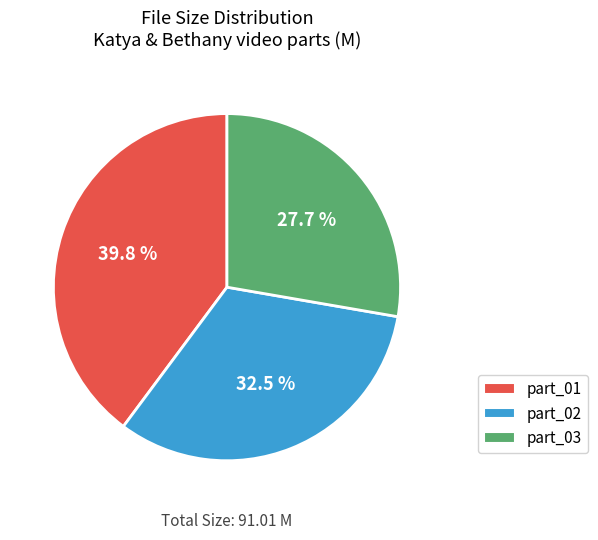

Is there any slice that represents more than half of the pie?

No